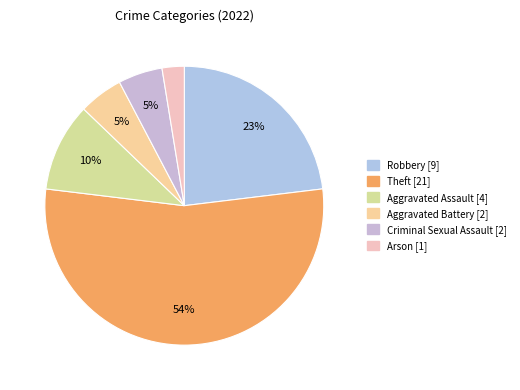

True or false: Aggravated Battery accounts for 5% of the total.

True